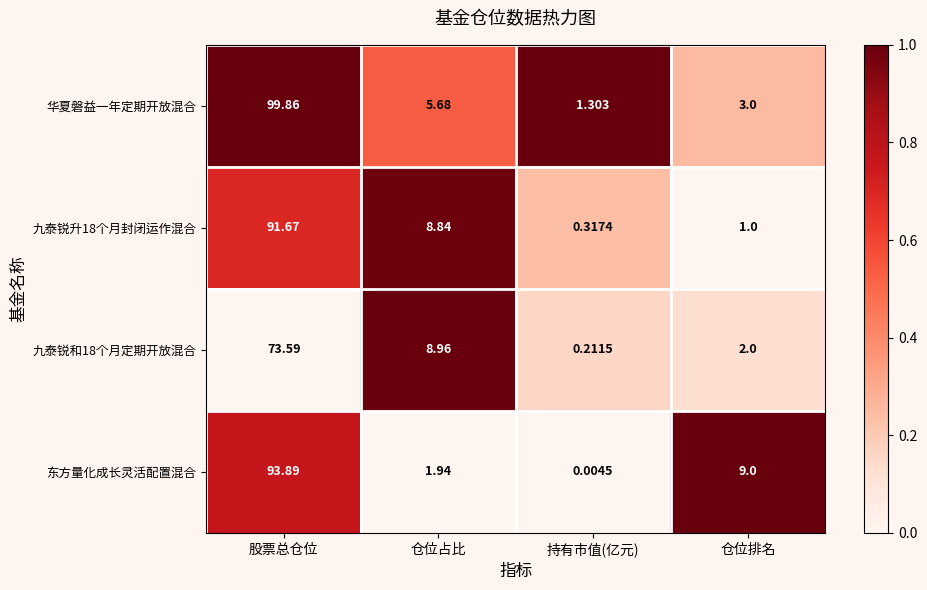

Which series has the largest total across all categories?

华夏磐益一年定期开放混合